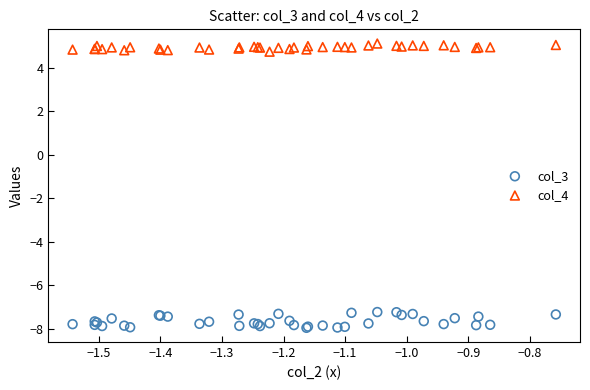

Which series has the largest Y range (max minus min)?

col_3